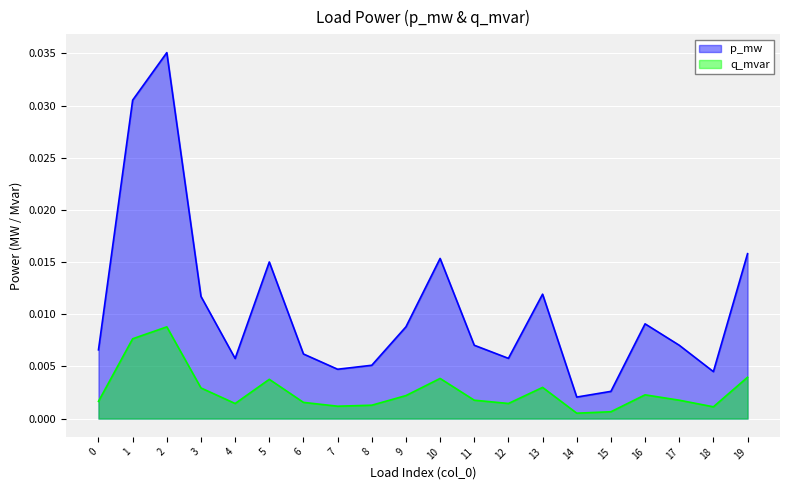

Which series has the largest range (max minus min)?

p_mw